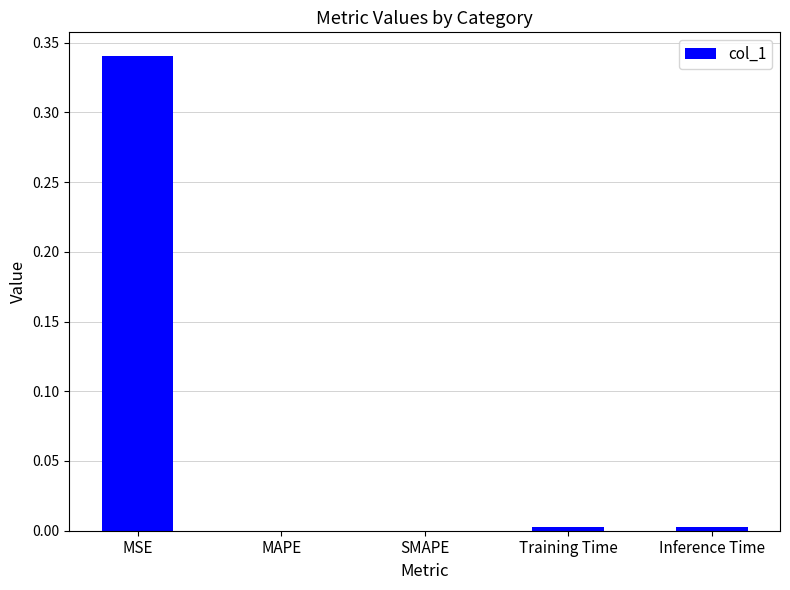

Count the number of categories in the chart.

5